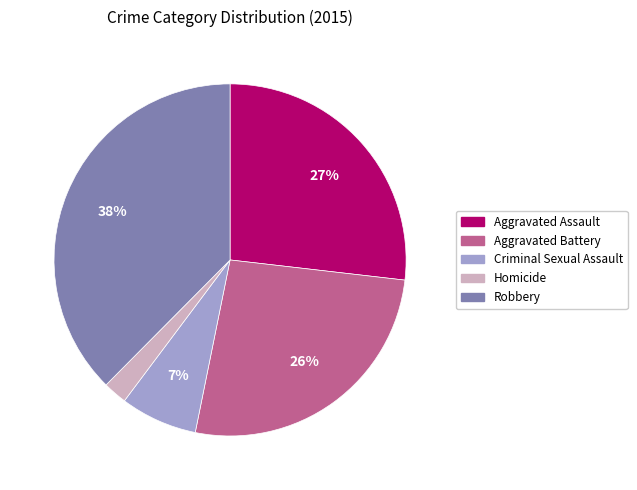

The Aggravated Battery slice represents 26% of the pie. True or false?

True